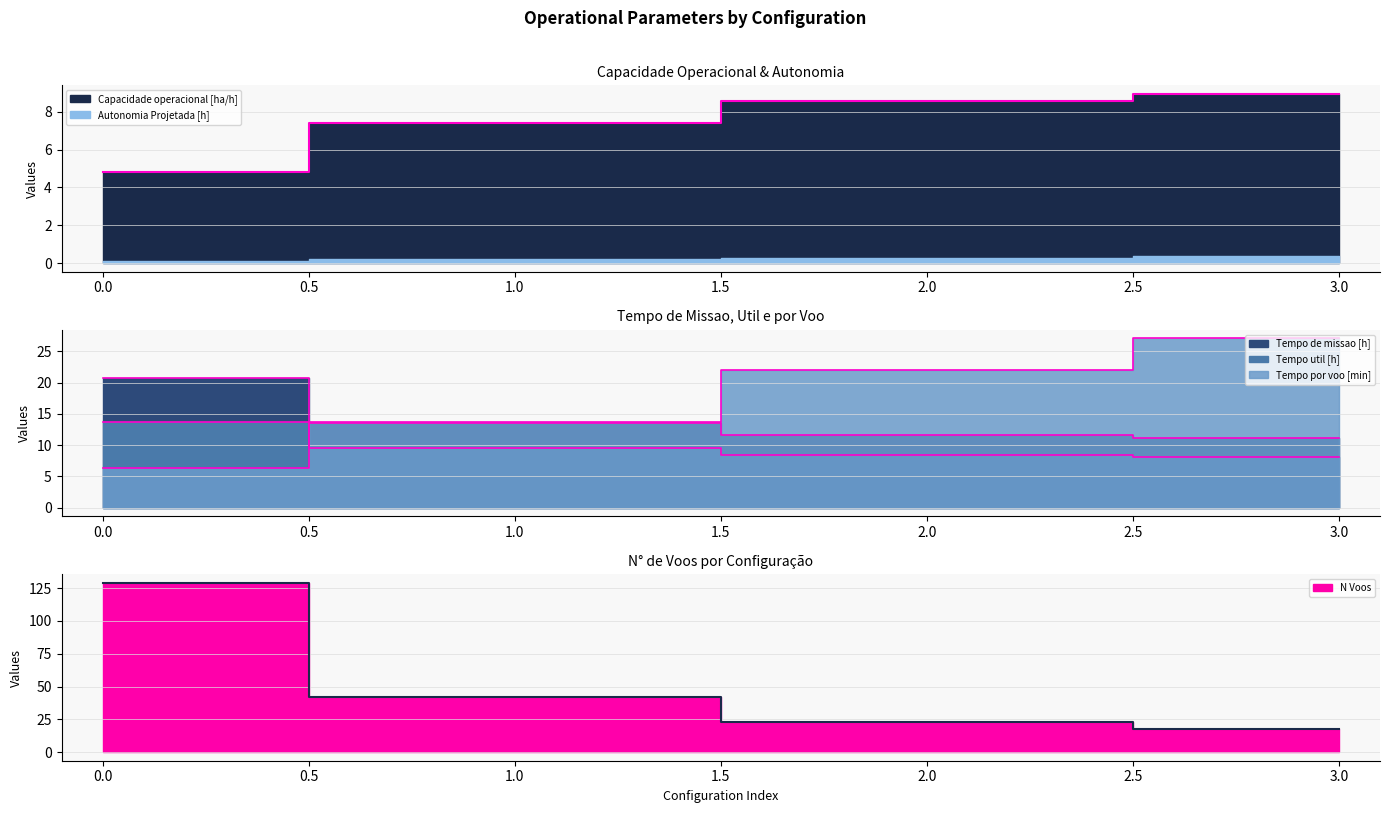

True or false: Tempo por voo [min] has a value of 6.4 at 0.

True